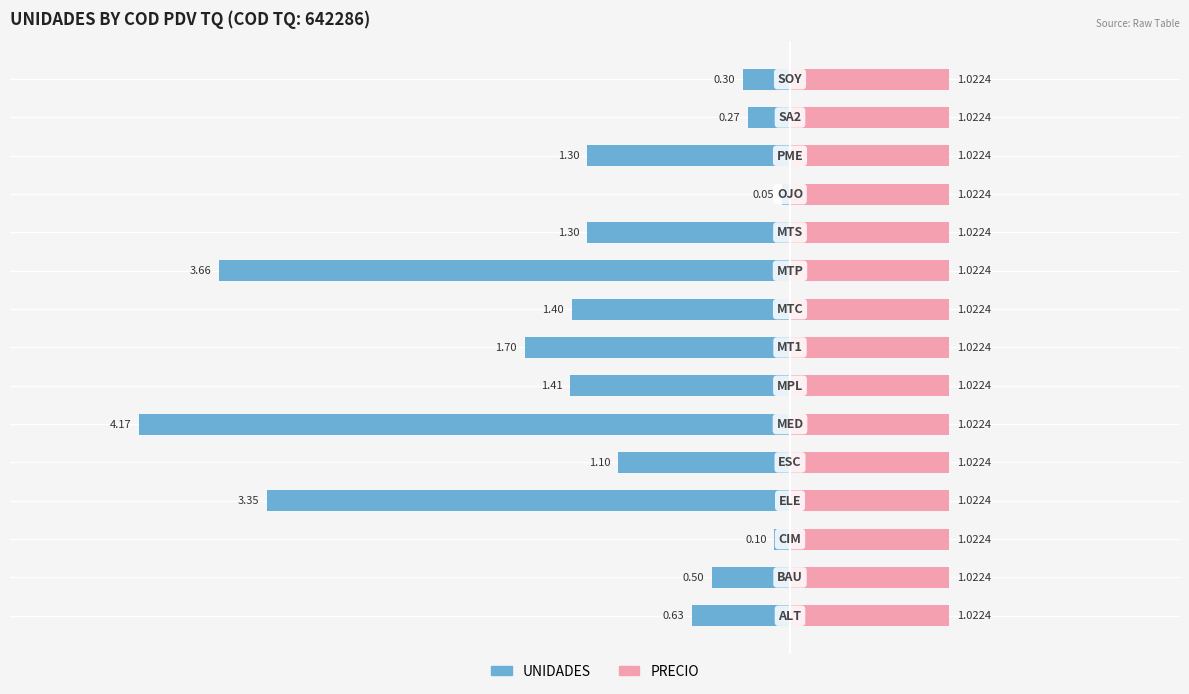

How many categories are shown in the chart?

15